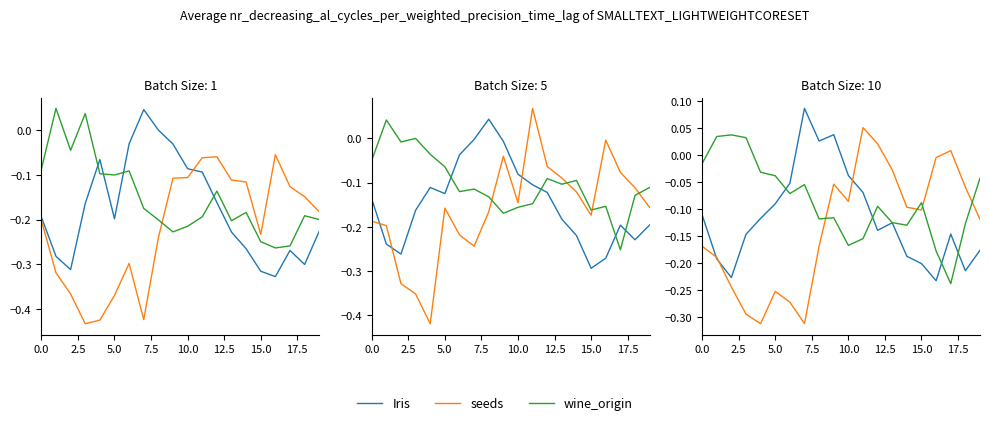

At which label does seeds first exceed 0?

11